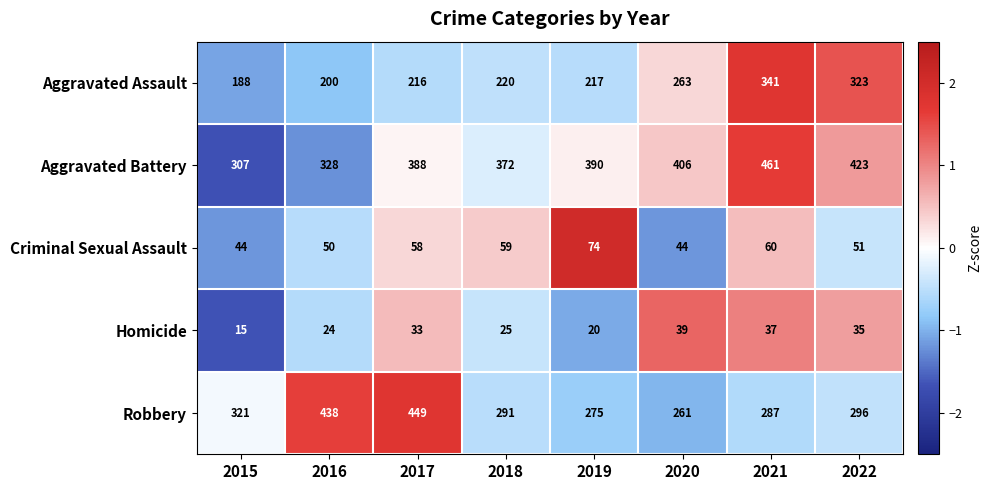

The value of Homicide at 2022 is 35. True or false?

True